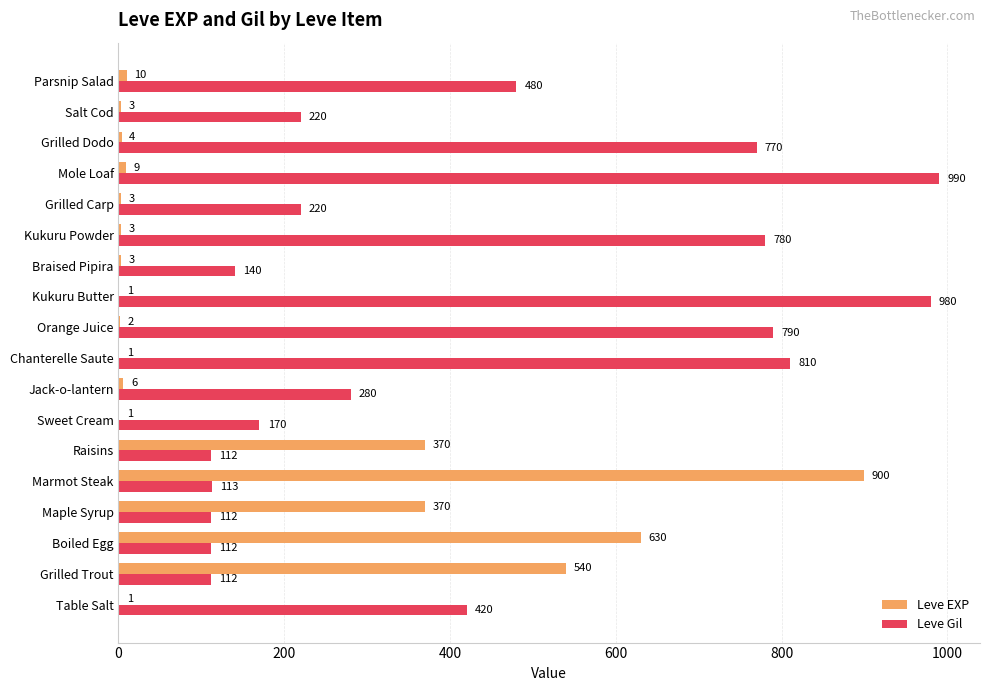

Where is Leve Gil nearest to the value 551?

Parsnip Salad